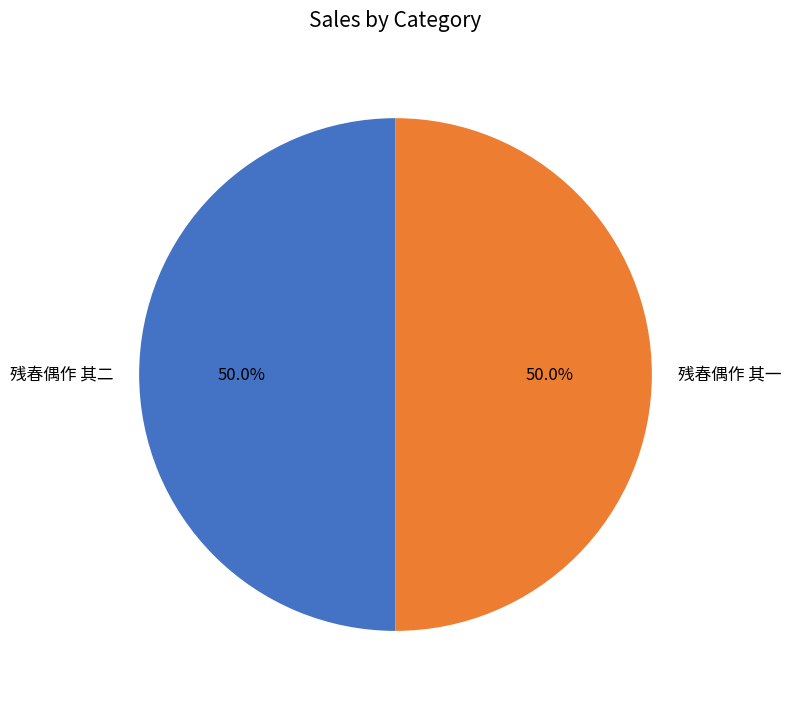

How much of the chart is everything except 残春偶作 其一?

50.0%